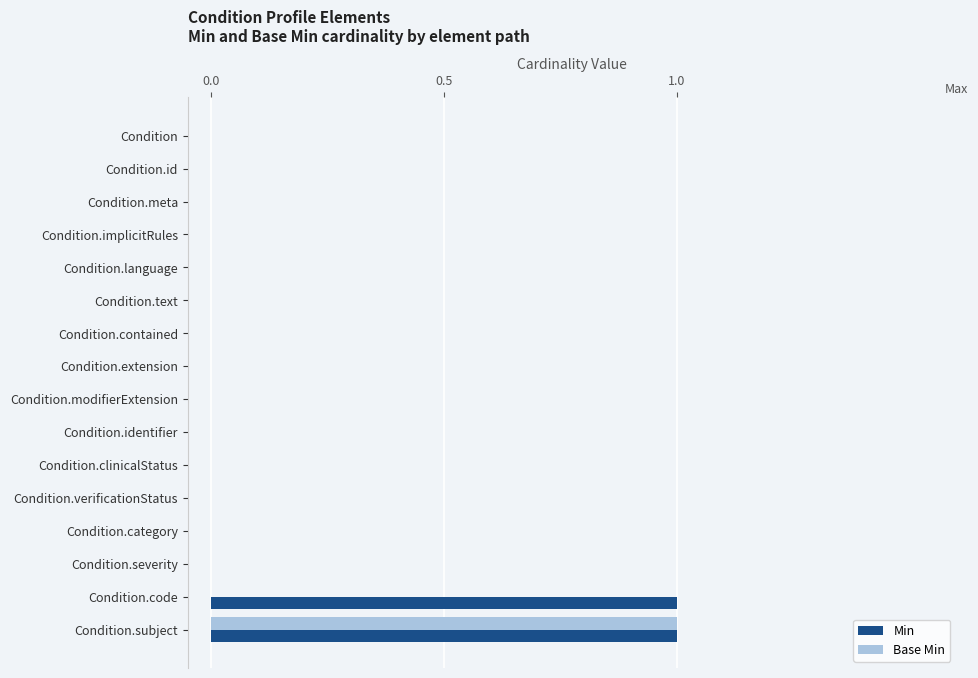

At which category is the sum across all series the highest?

Condition.subject